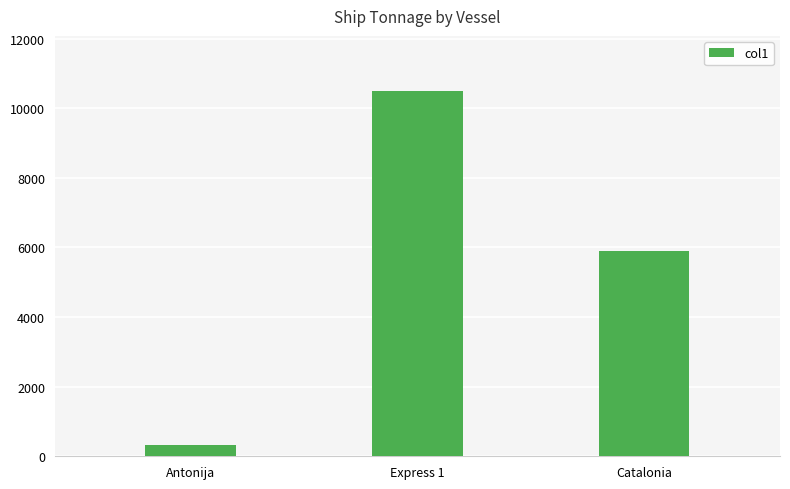

How many values are below 5902?

1